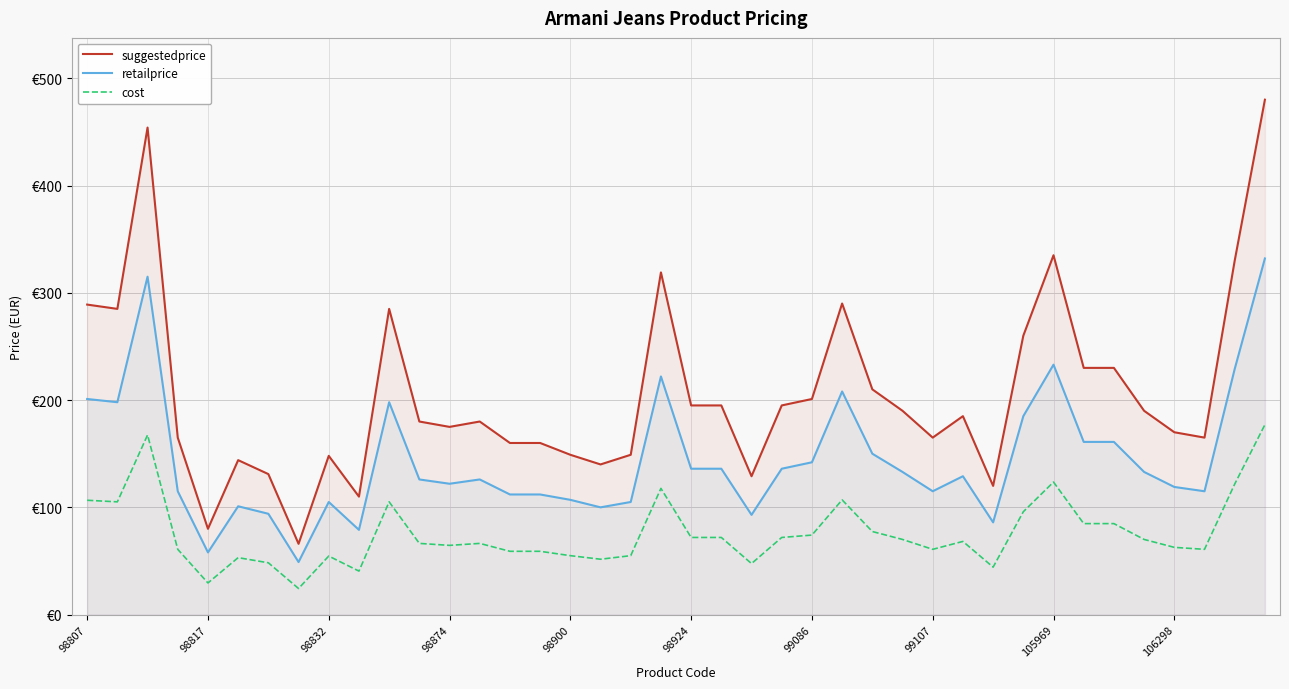

At which label does retailprice first exceed 129?

98807